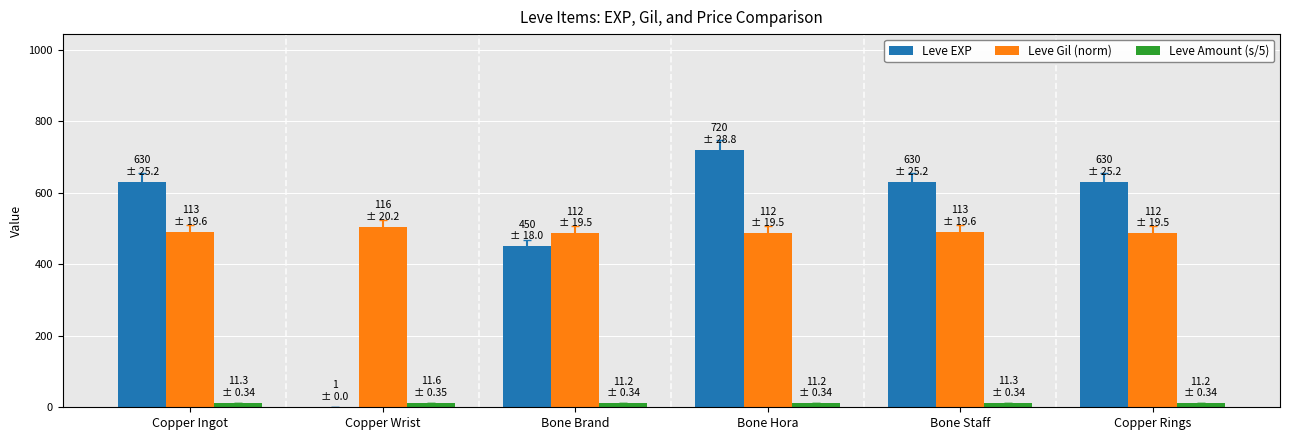

What is the highest value of the Leve Gil (norm) series?

504.0